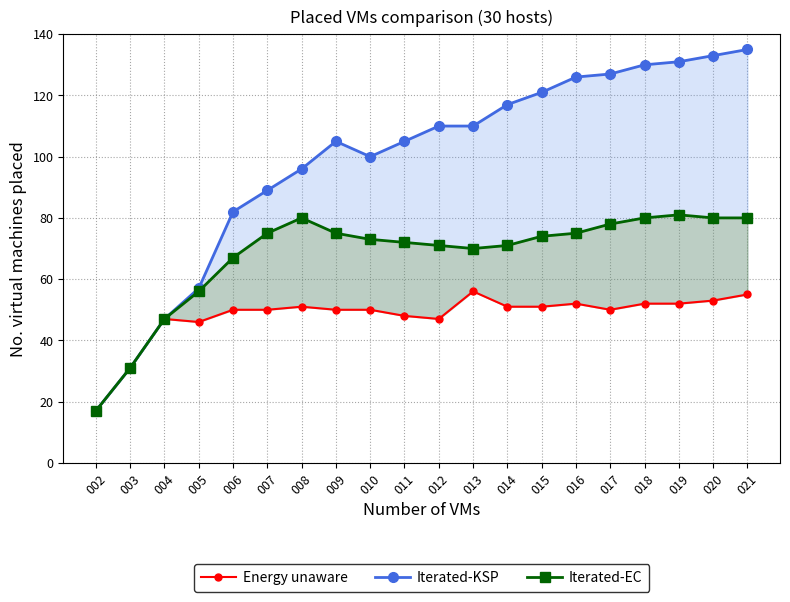

What is the difference between the second highest and second lowest values in the Energy unaware series?

24